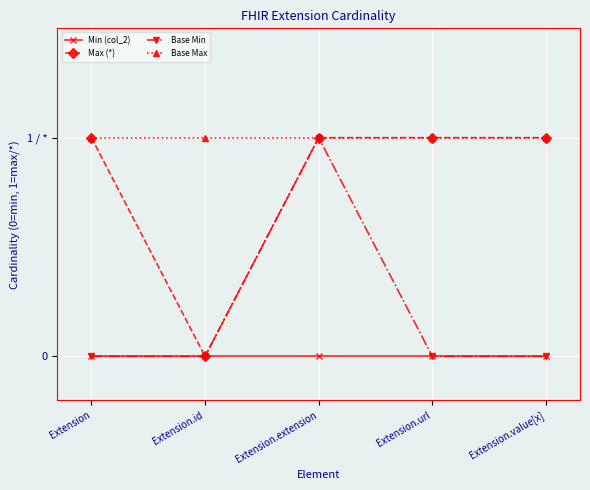

What are all the series names shown in the legend?

Min (col_2), Max (*), Base Min, Base Max